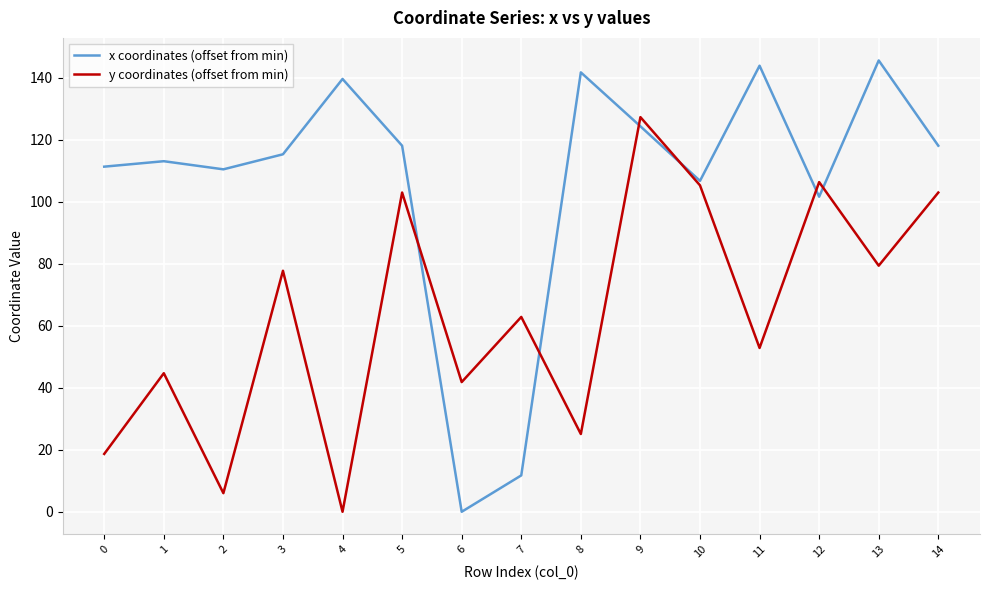

What is the sum of the y coordinates (offset from min) values at 0 and 4?

18.7